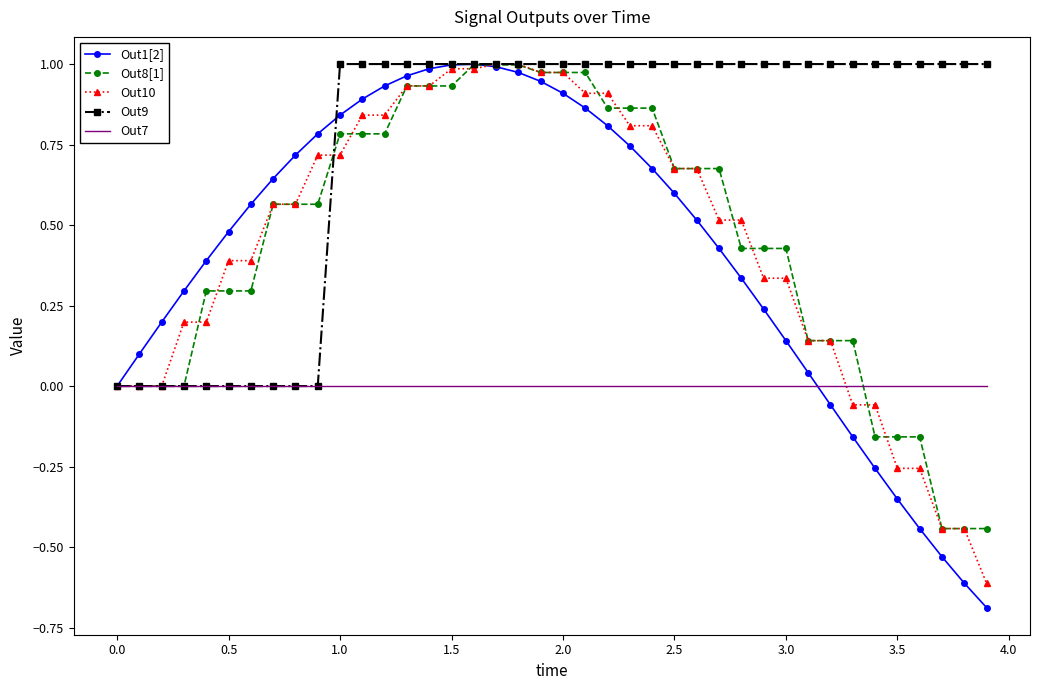

Which series has the largest total across all categories?

Out9